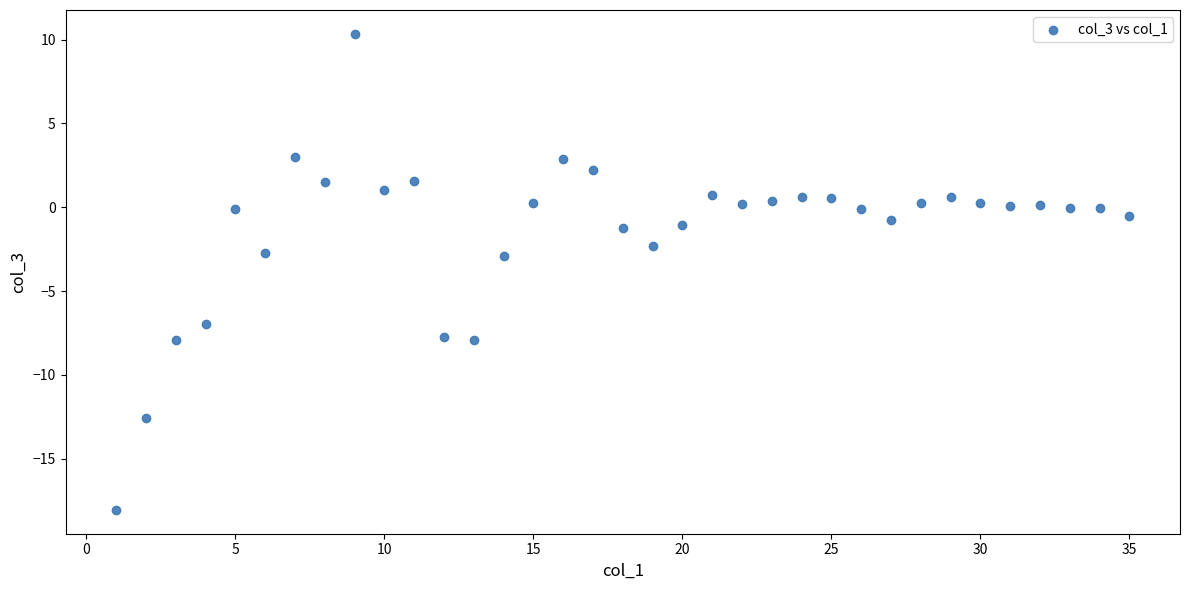

What is the range of X values (max minus min)?

34.0